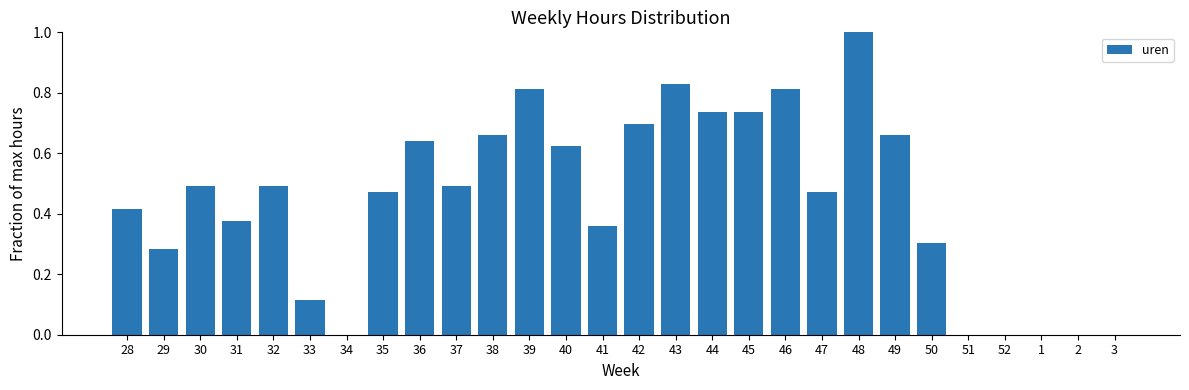

The value at 35 is 0.5. True or false?

True